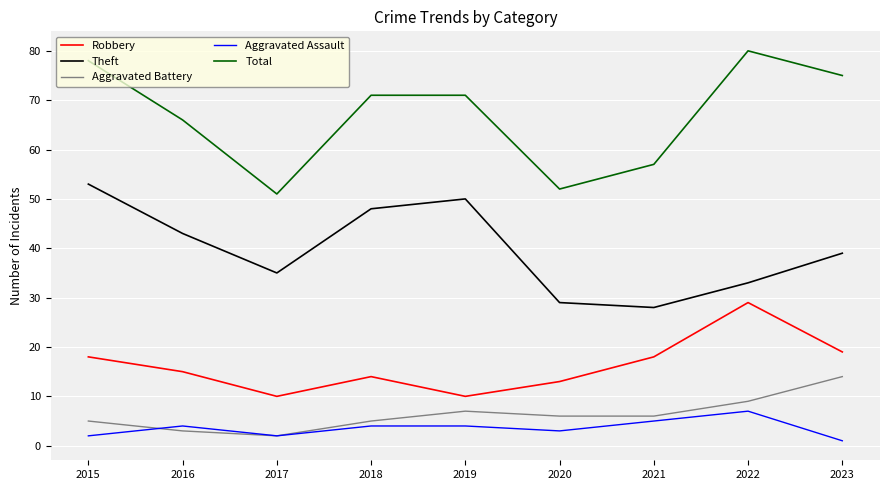

The value of Theft at 2015 is 53. True or false?

True